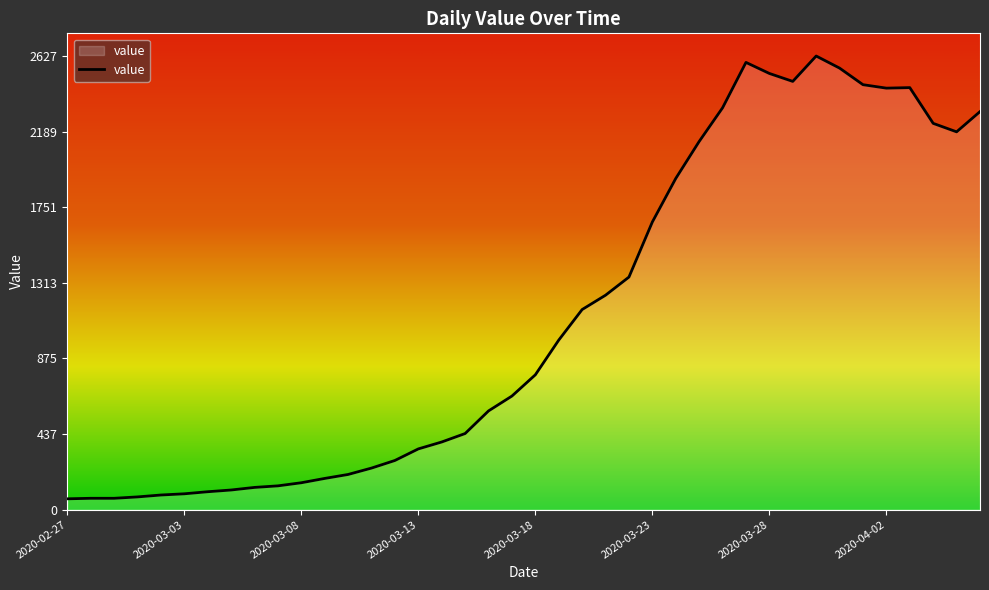

What is the minimum value shown in the chart?

63